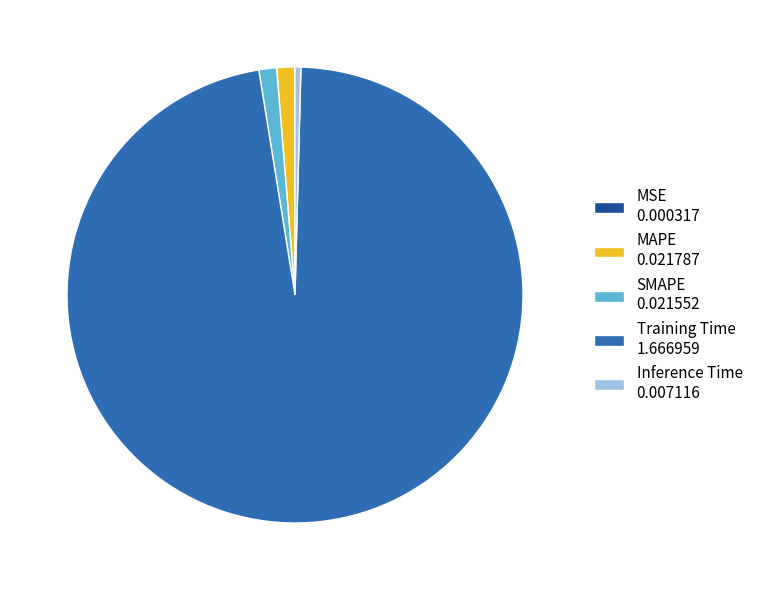

Is there any slice that represents more than half of the pie?

Yes